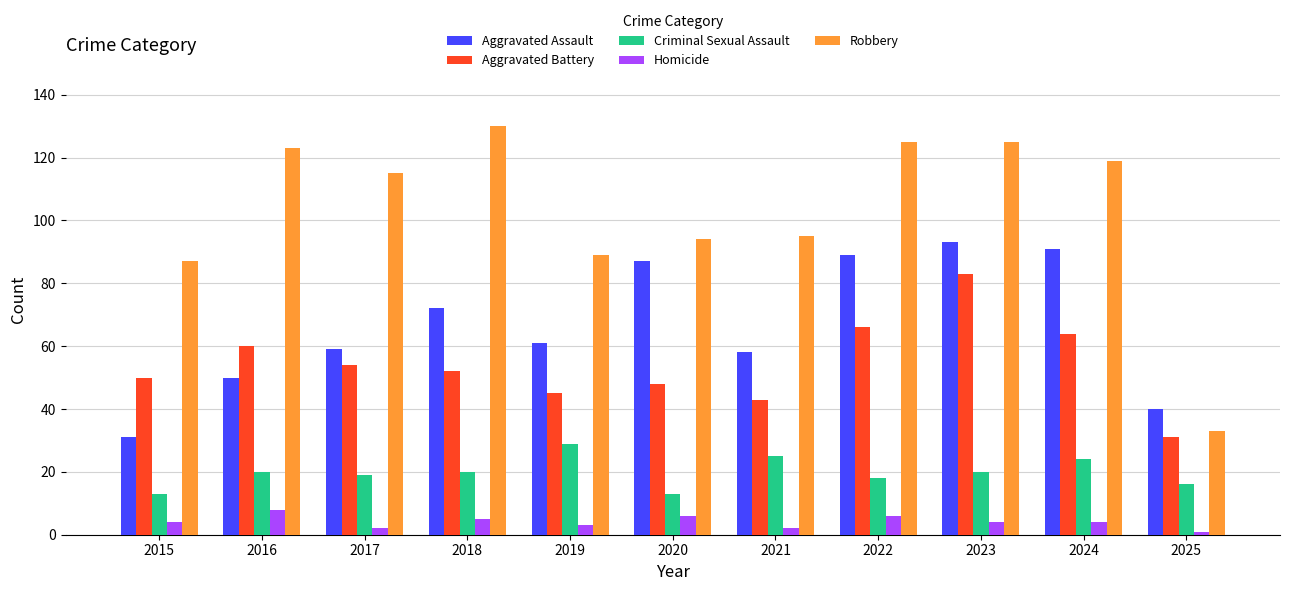

What is the sum of all Robbery values?

1135